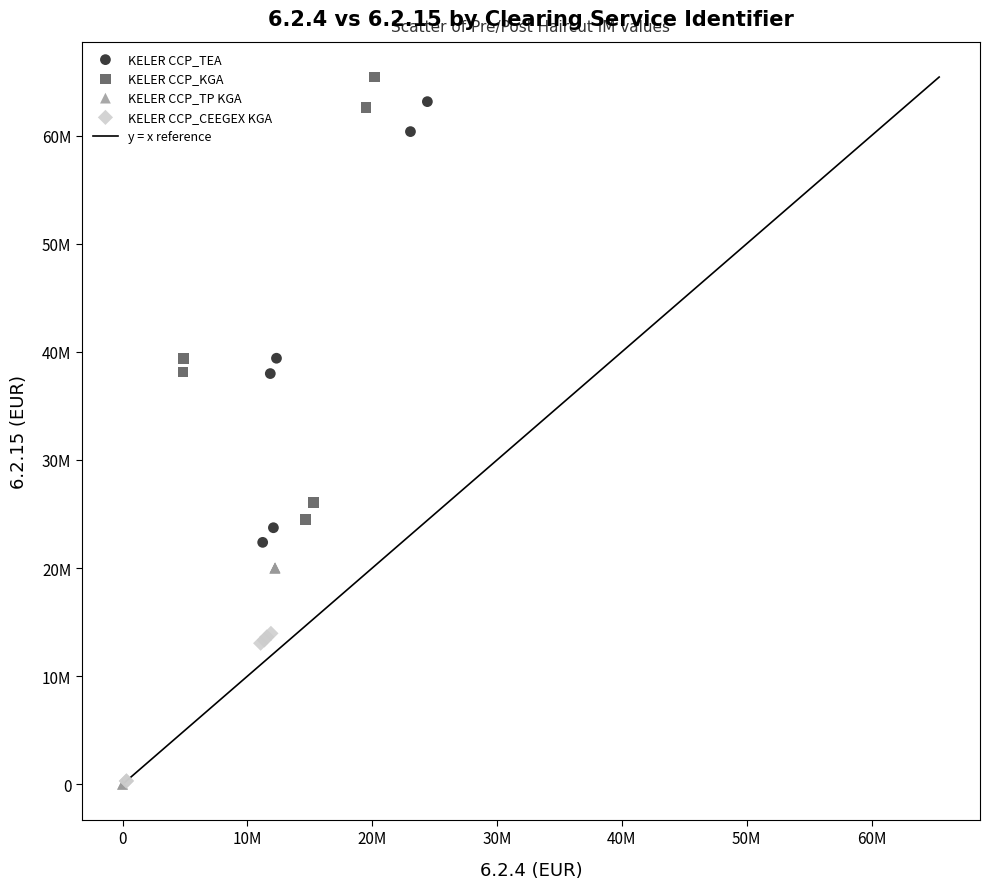

Which series has the largest Y range (max minus min)?

KELER CCP_KGA